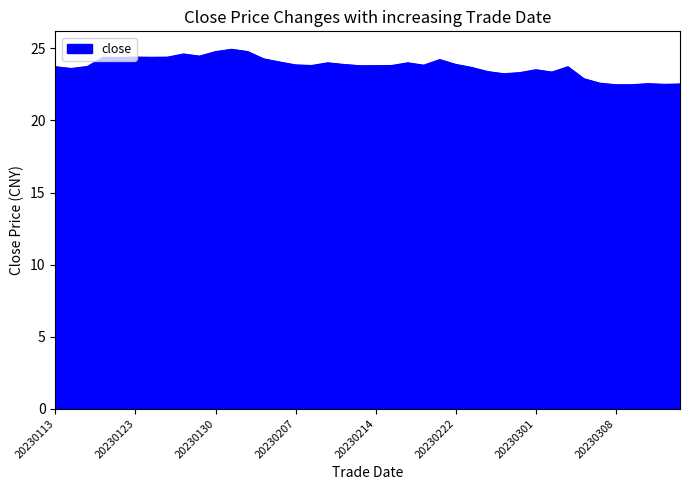

What is the difference between the maximum and minimum values?

2.5